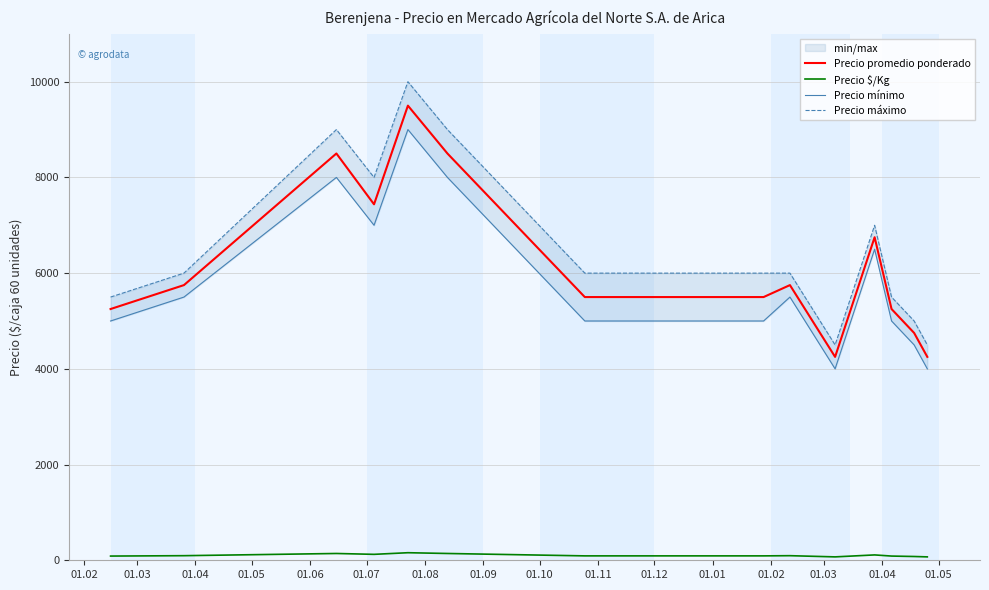

True or false: Precio promedio ponderado and Precio $/Kg intersect in this chart.

False